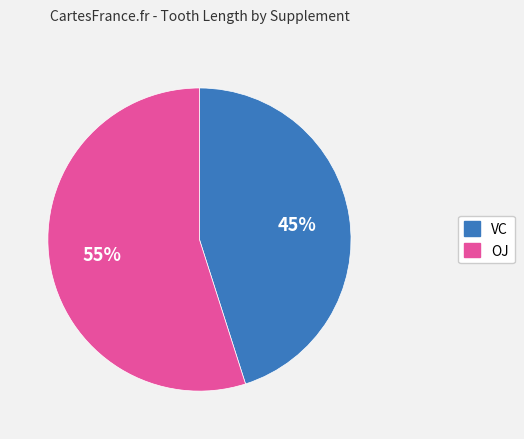

Count the number of slices in the pie.

2